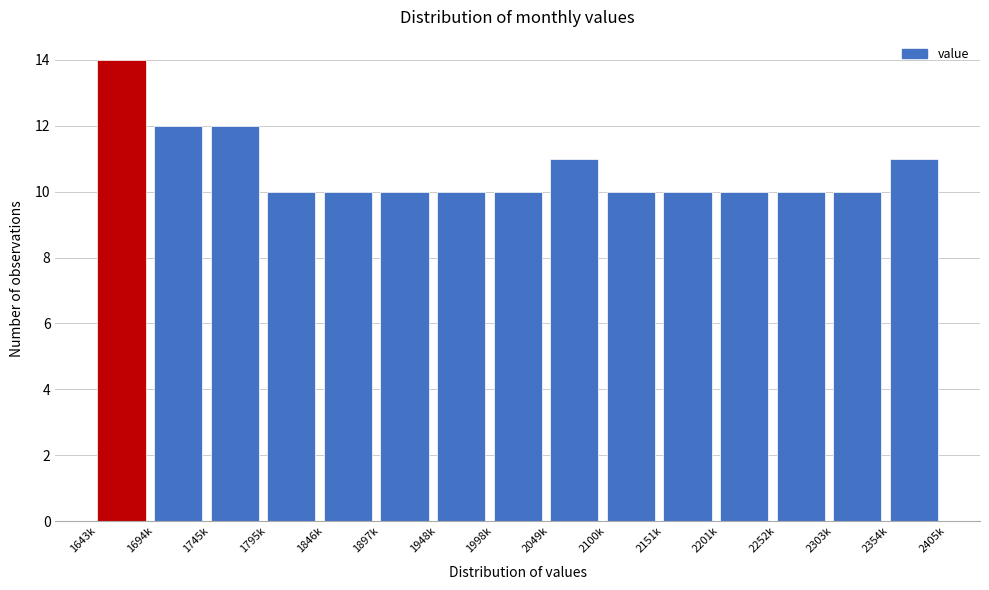

Reading left to right, what are all the values shown in this chart?

1643k=14	1694k=12	1745k=12	1795k=10	1846k=10	1897k=10	1948k=10	1998k=10	2049k=11	2100k=10	2151k=10	2201k=10	2252k=10	2303k=10	2354k=11